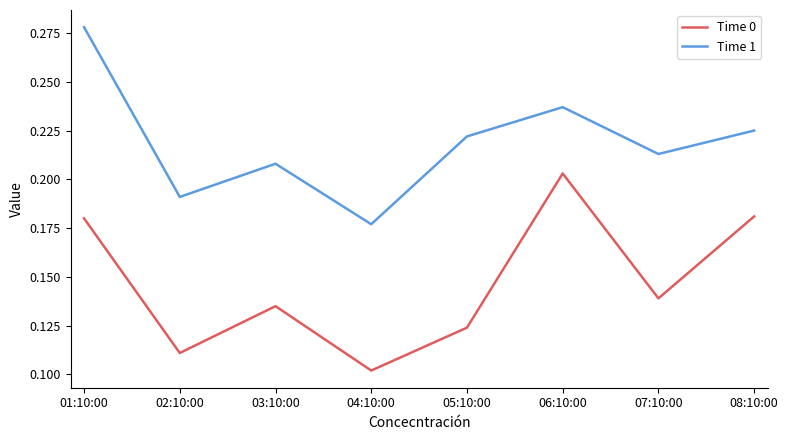

Between 01:10:00 and 08:10:00, which series saw the biggest shift?

Time 1